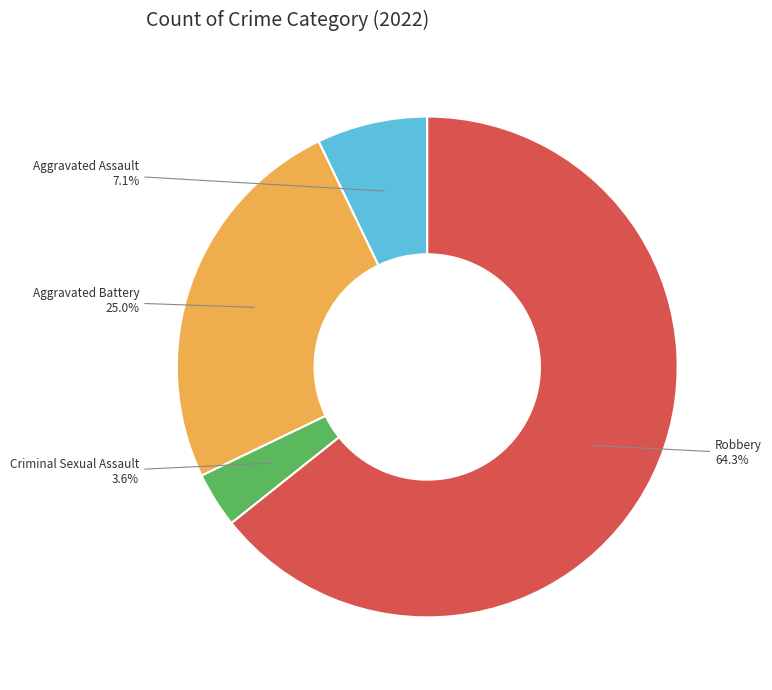

What is the smallest slice in the pie chart?

Criminal Sexual Assault